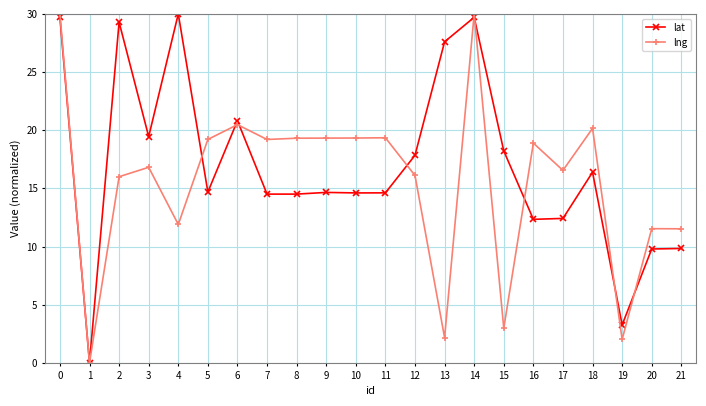

What is the average value of the lat series?

17.0